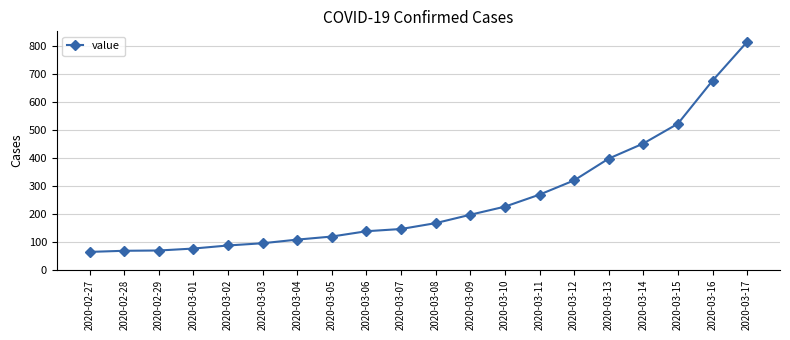

What is the difference between the maximum and minimum values?

752